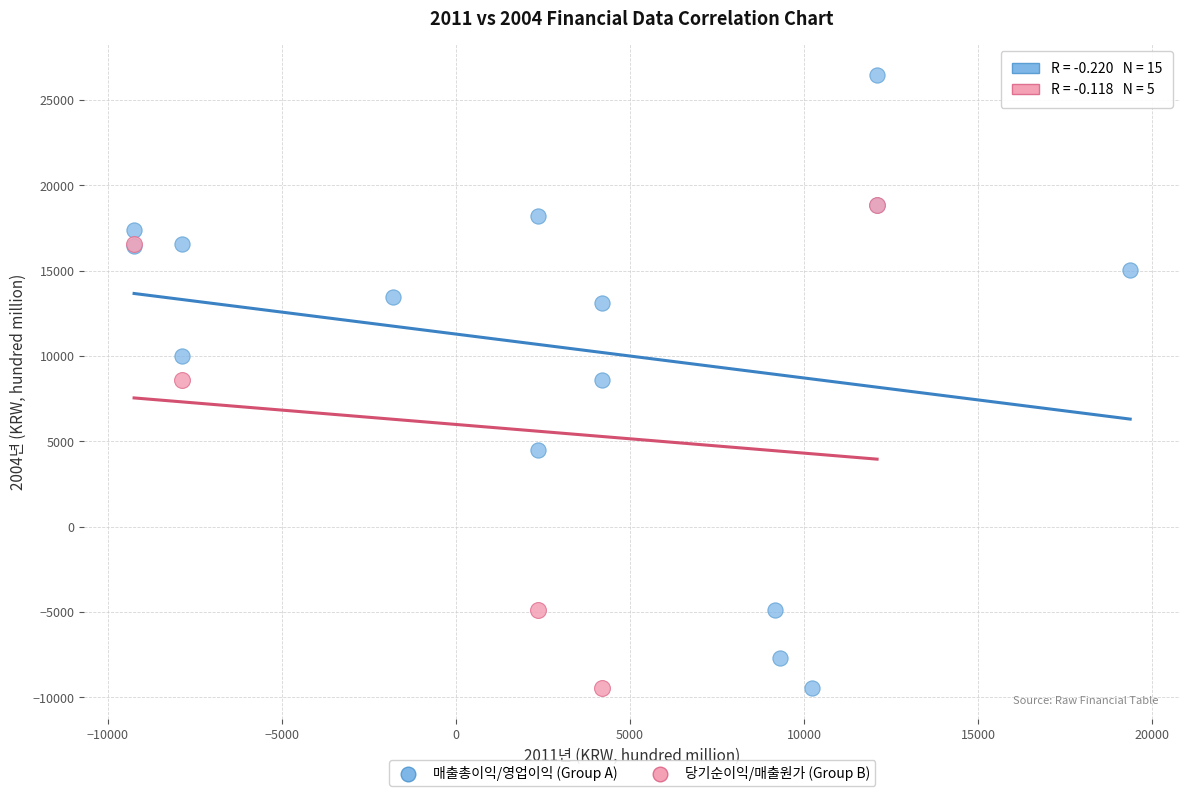

Which series has the largest Y range (max minus min)?

매출총이익/영업이익 (Group A)